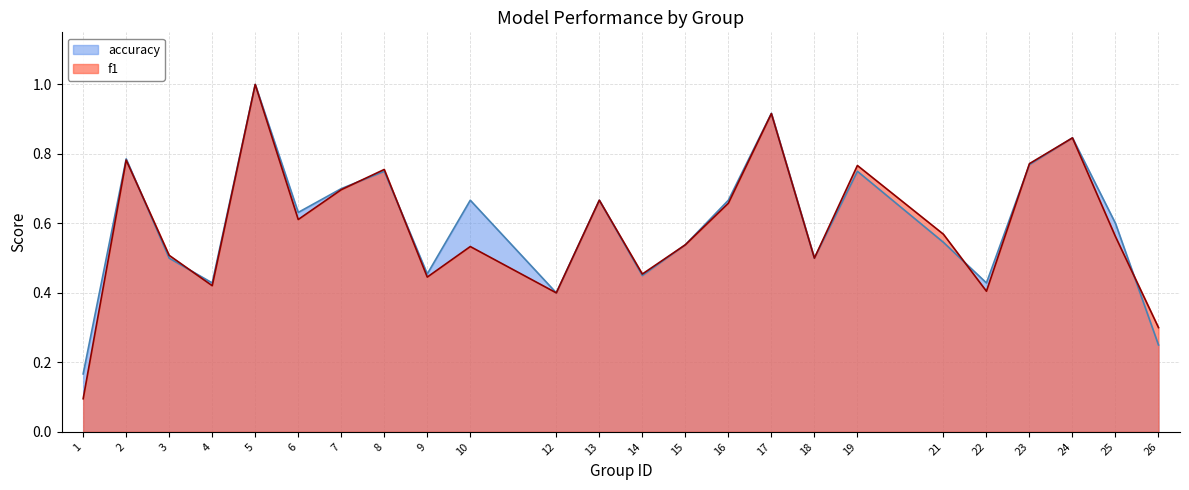

Which label corresponds to the smallest value in the chart?

1